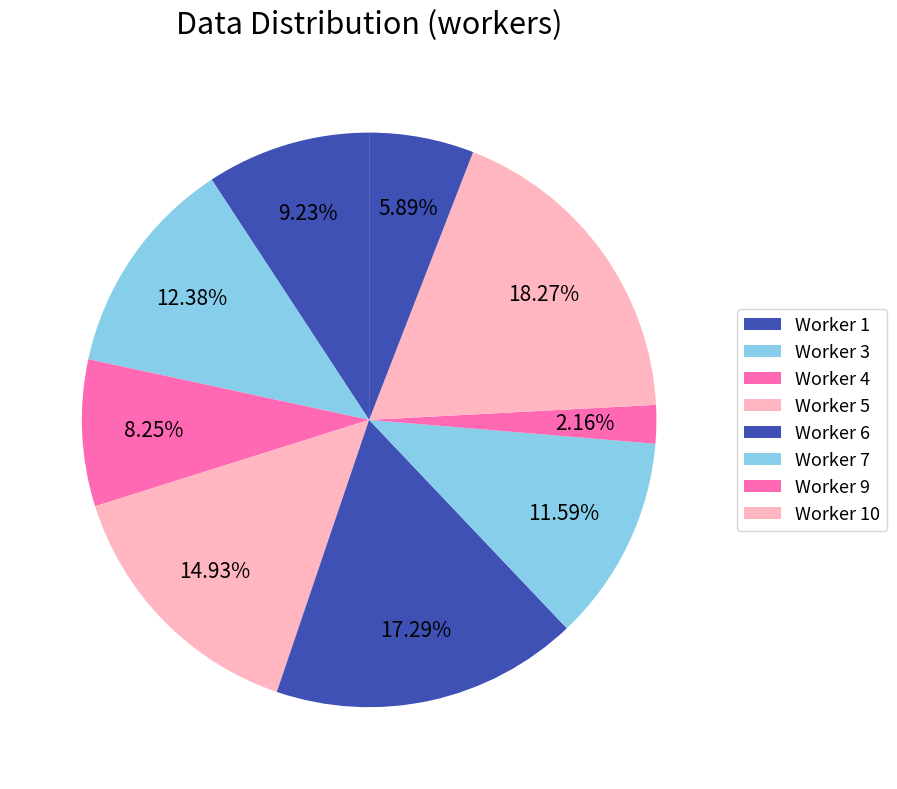

How many slices are in this pie chart?

9